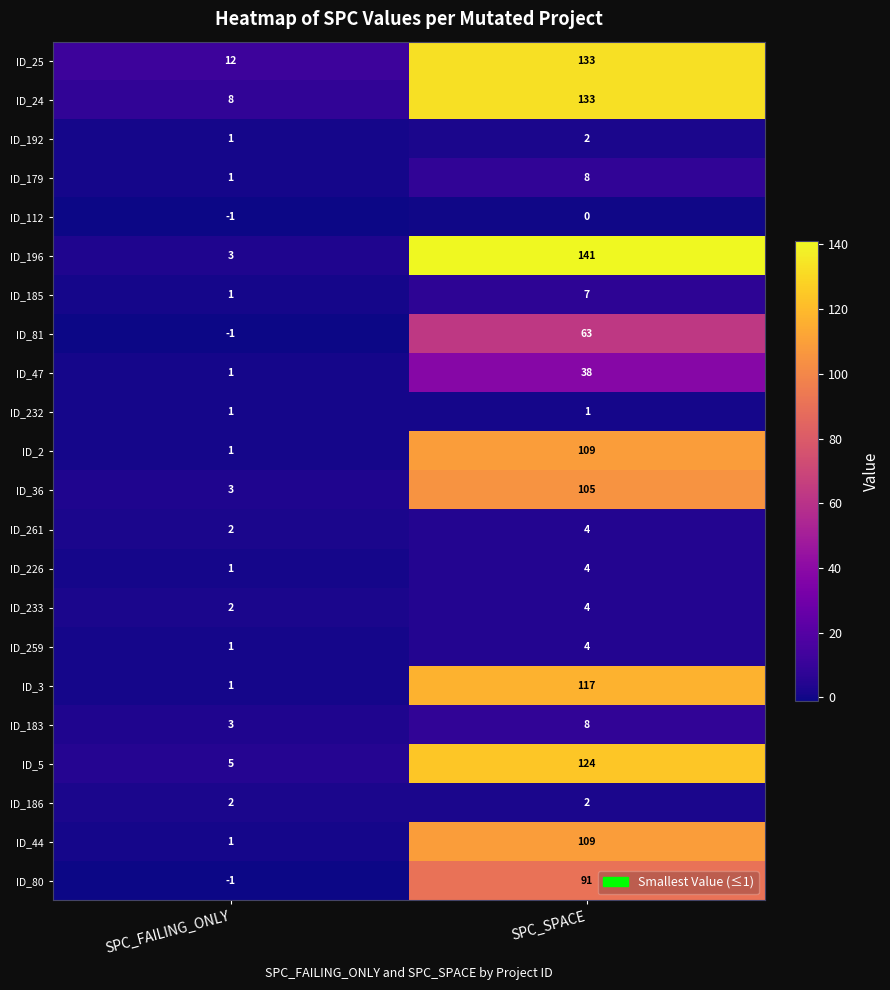

What is the difference between the highest and lowest values at SPC_FAILING_ONLY?

13